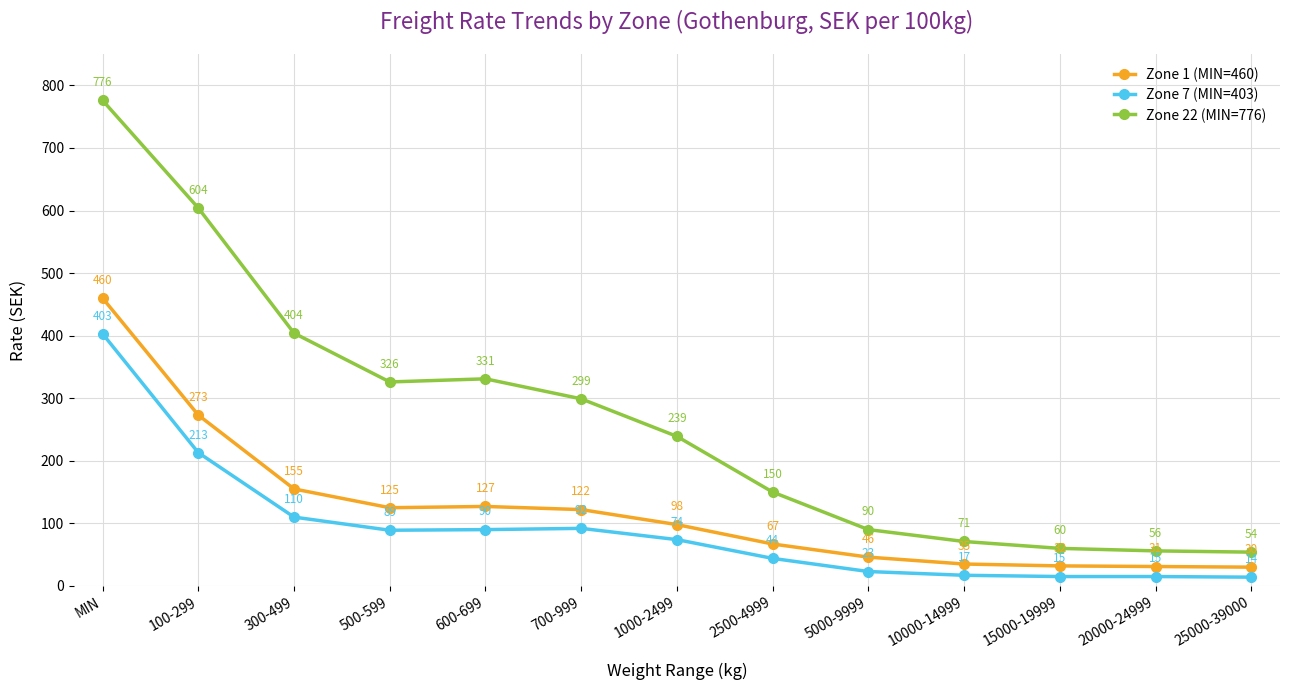

What is the difference between the highest and lowest values at 10000-14999?

54